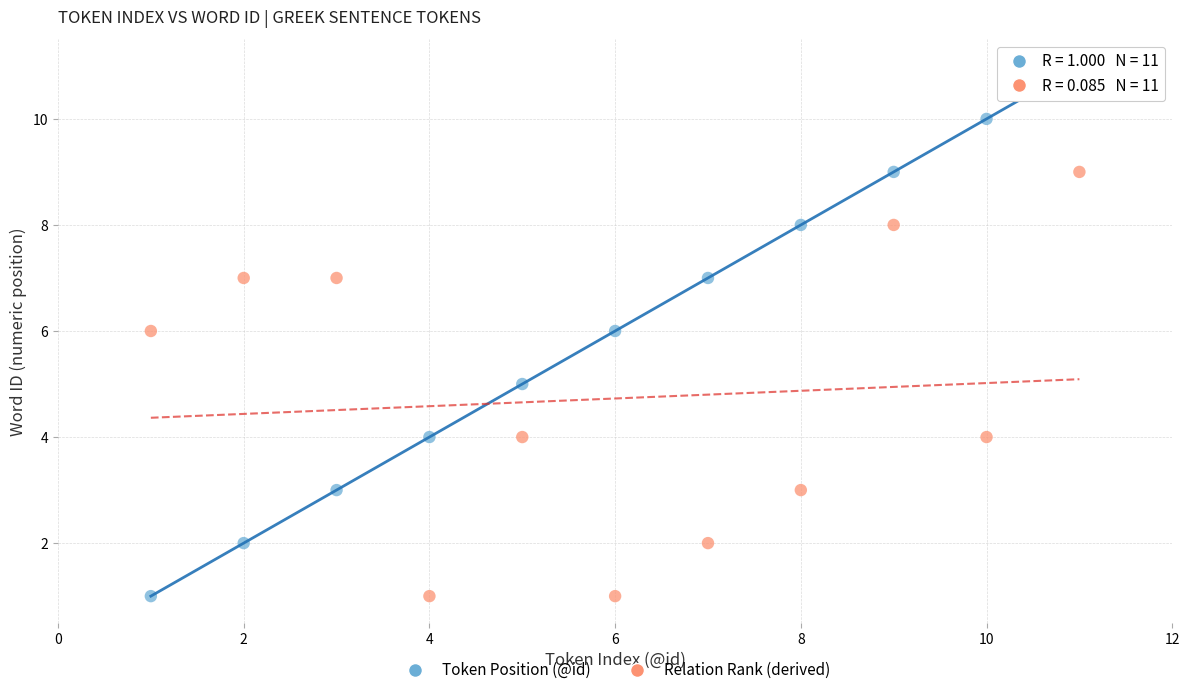

Across all data points, what is the range of X values (max minus min)?

10